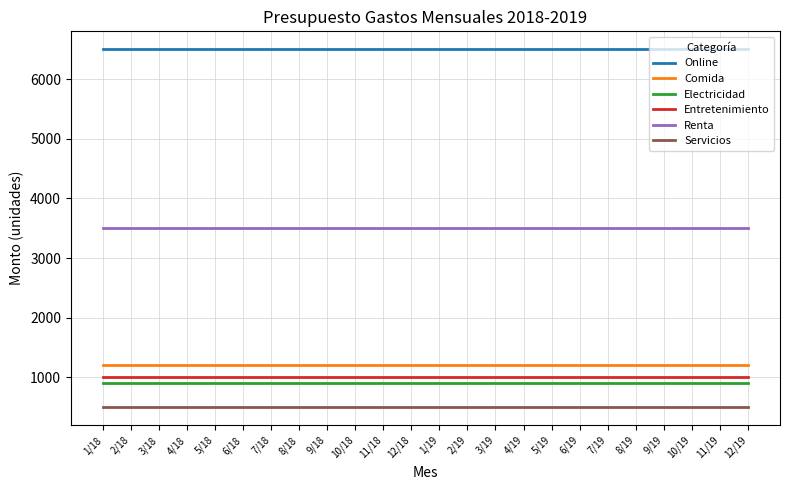

Reading right to left, extract all data points from this chart.

Online: 12/19=6500	11/19=6500	10/19=6500	9/19=6500	8/19=6500	7/19=6500	6/19=6500	5/19=6500	4/19=6500	3/19=6500	2/19=6500	1/19=6500	12/18=6500	11/18=6500	10/18=6500	9/18=6500	8/18=6500	7/18=6500	6/18=6500	5/18=6500	4/18=6500	3/18=6500	2/18=6500	1/18=6500
Comida: 12/19=1200	11/19=1200	10/19=1200	9/19=1200	8/19=1200	7/19=1200	6/19=1200	5/19=1200	4/19=1200	3/19=1200	2/19=1200	1/19=1200	12/18=1200	11/18=1200	10/18=1200	9/18=1200	8/18=1200	7/18=1200	6/18=1200	5/18=1200	4/18=1200	3/18=1200	2/18=1200	1/18=1200
Electricidad: 12/19=900	11/19=900	10/19=900	9/19=900	8/19=900	7/19=900	6/19=900	5/19=900	4/19=900	3/19=900	2/19=900	1/19=900	12/18=900	11/18=900	10/18=900	9/18=900	8/18=900	7/18=900	6/18=900	5/18=900	4/18=900	3/18=900	2/18=900	1/18=900
Entretenimiento: 12/19=1000	11/19=1000	10/19=1000	9/19=1000	8/19=1000	7/19=1000	6/19=1000	5/19=1000	4/19=1000	3/19=1000	2/19=1000	1/19=1000	12/18=1000	11/18=1000	10/18=1000	9/18=1000	8/18=1000	7/18=1000	6/18=1000	5/18=1000	4/18=1000	3/18=1000	2/18=1000	1/18=1000
Renta: 12/19=3500	11/19=3500	10/19=3500	9/19=3500	8/19=3500	7/19=3500	6/19=3500	5/19=3500	4/19=3500	3/19=3500	2/19=3500	1/19=3500	12/18=3500	11/18=3500	10/18=3500	9/18=3500	8/18=3500	7/18=3500	6/18=3500	5/18=3500	4/18=3500	3/18=3500	2/18=3500	1/18=3500
Servicios: 12/19=500	11/19=500	10/19=500	9/19=500	8/19=500	7/19=500	6/19=500	5/19=500	4/19=500	3/19=500	2/19=500	1/19=500	12/18=500	11/18=500	10/18=500	9/18=500	8/18=500	7/18=500	6/18=500	5/18=500	4/18=500	3/18=500	2/18=500	1/18=500